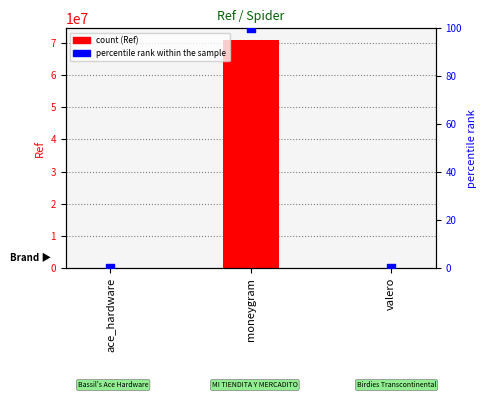

Which series contains the lowest Y value?

percentile rank within the sample